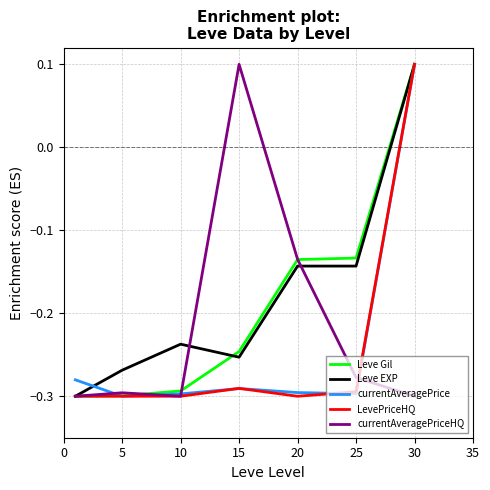

At which label does currentAveragePrice first exceed 0?

30